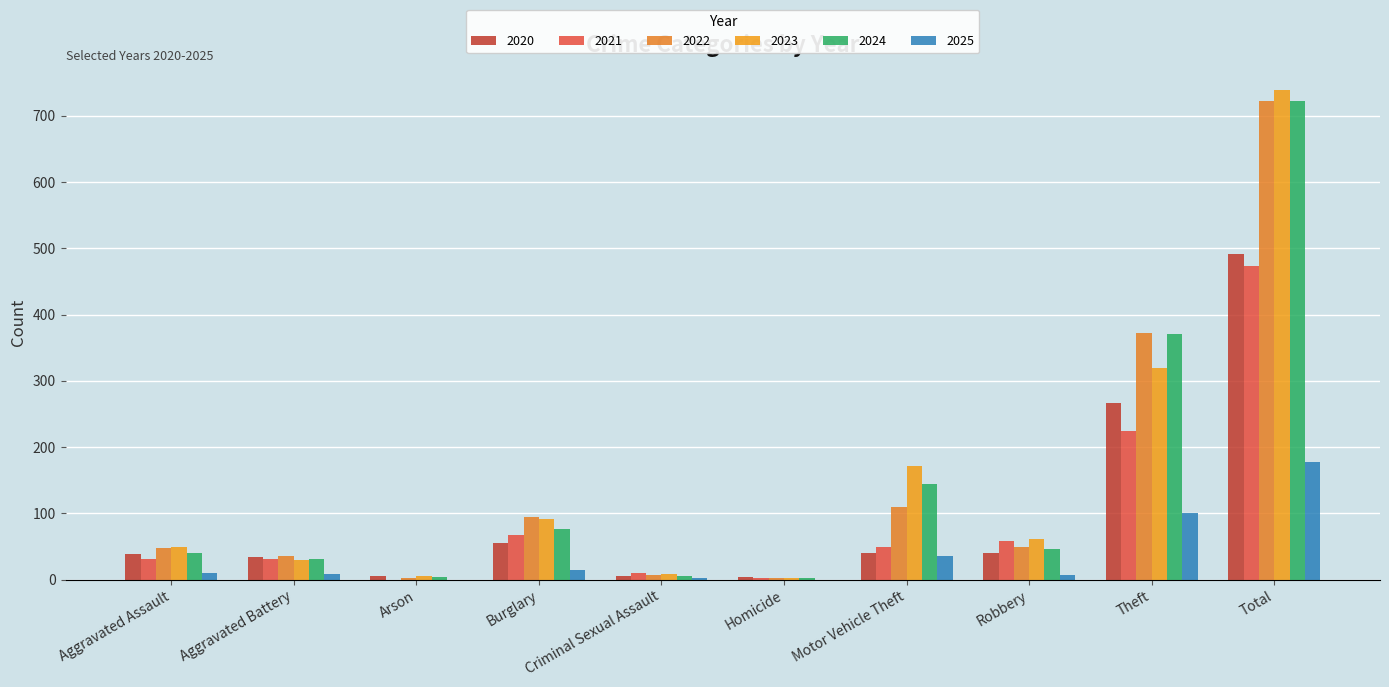

What position from the left is Motor Vehicle Theft?

7